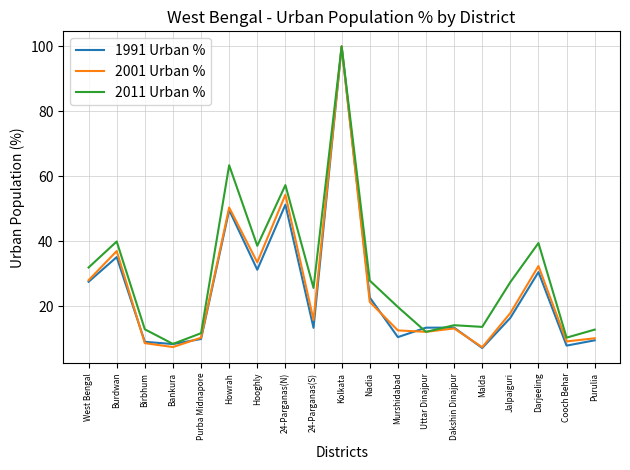

What are all the series names shown in the legend?

1991 Urban %, 2001 Urban %, 2011 Urban %